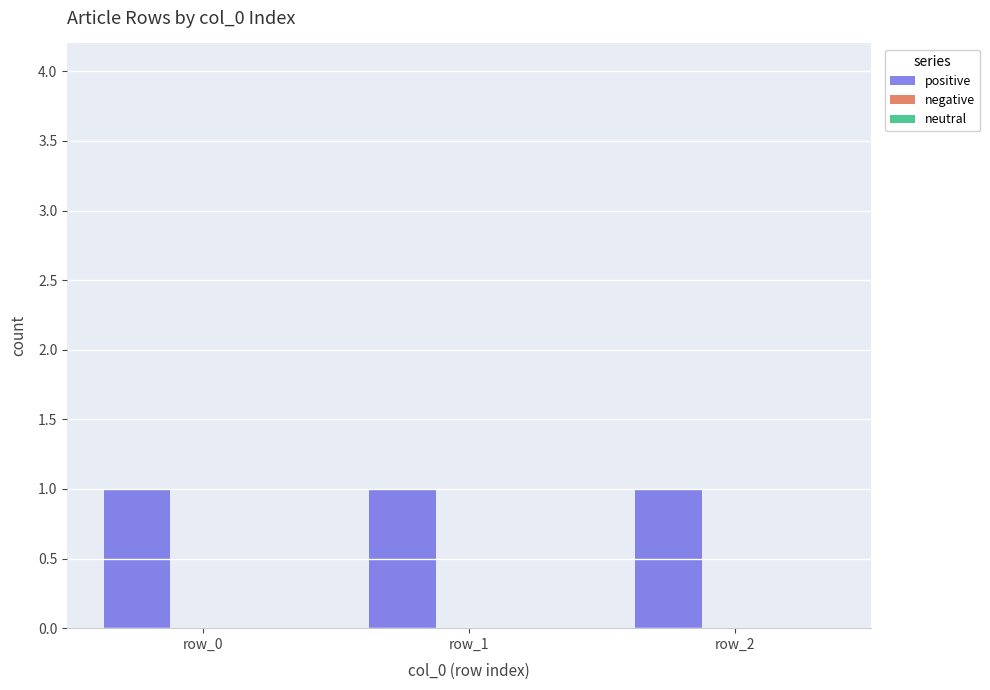

How many bars are there in total?

9